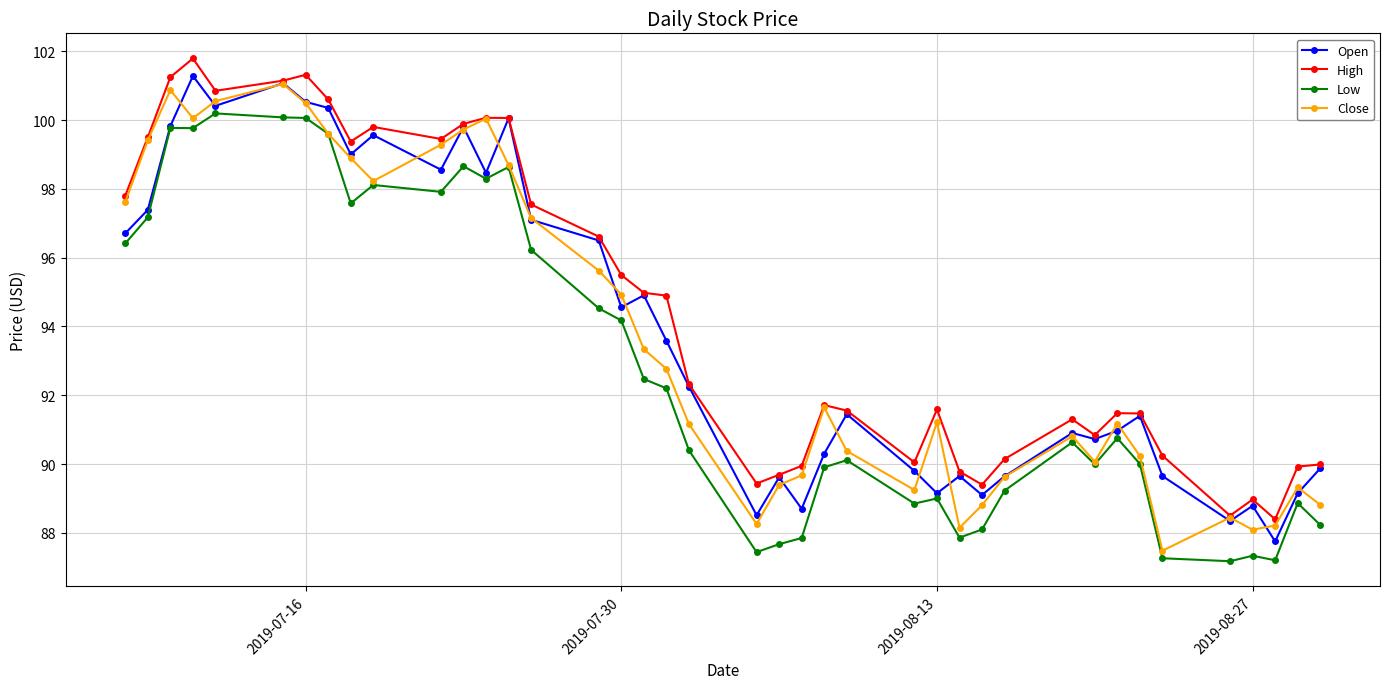

Count the number of data series in this chart.

4